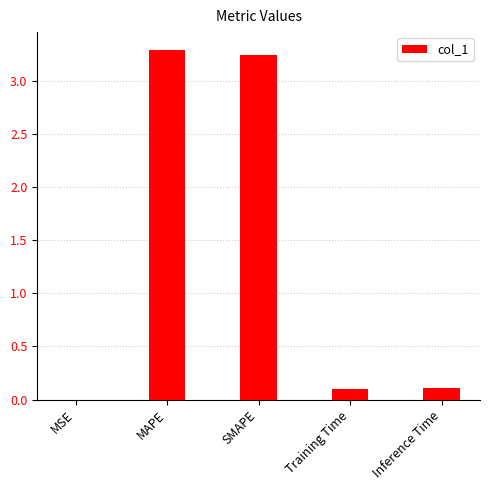

What is the sum of all values?

6.7